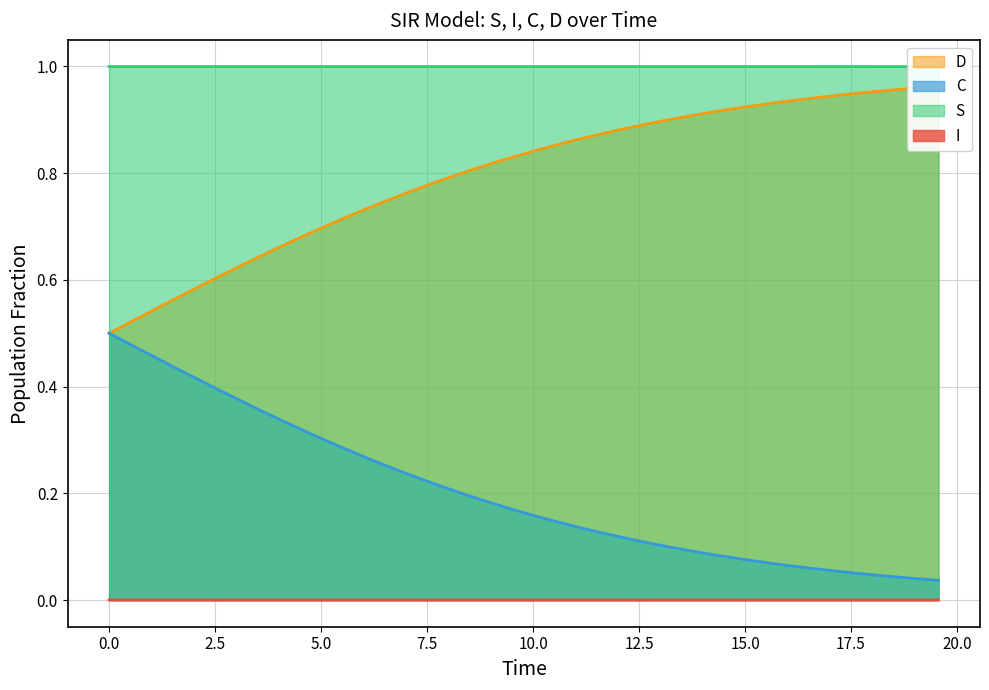

True or false: C and I cross at least once.

False